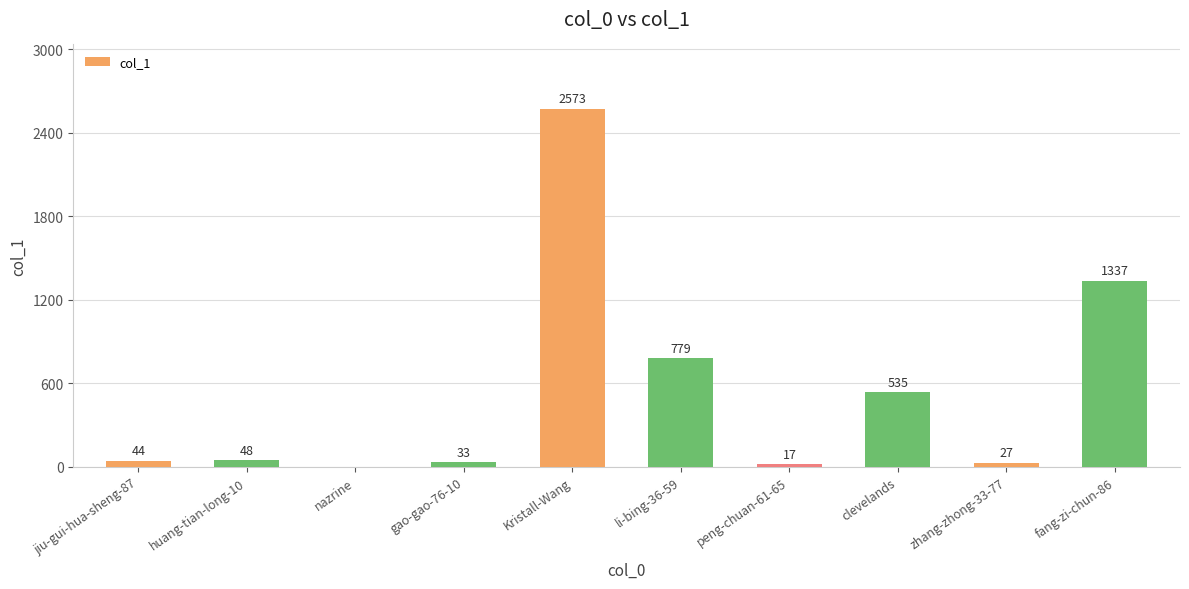

Where is the data nearest to the value 1286?

fang-zi-chun-86